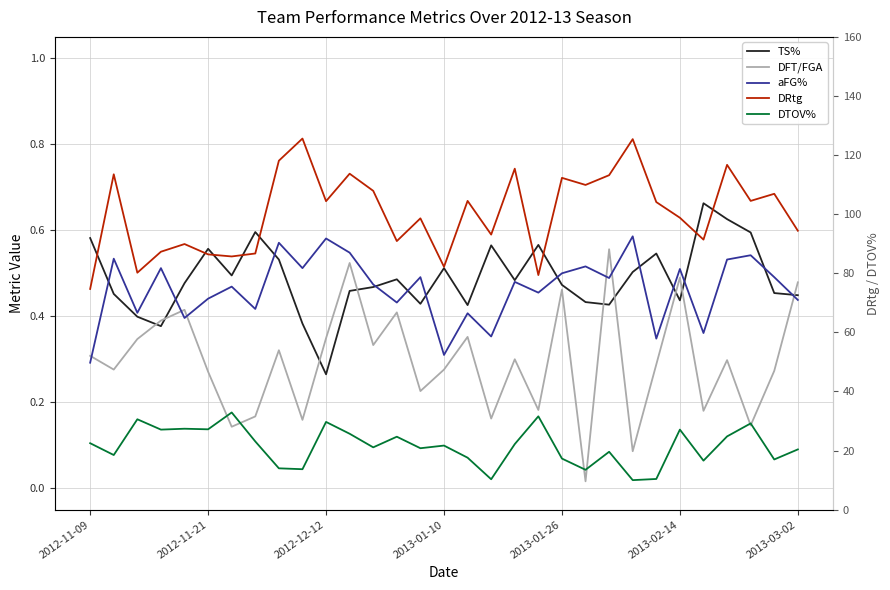

How many distinct data groups are displayed?

5